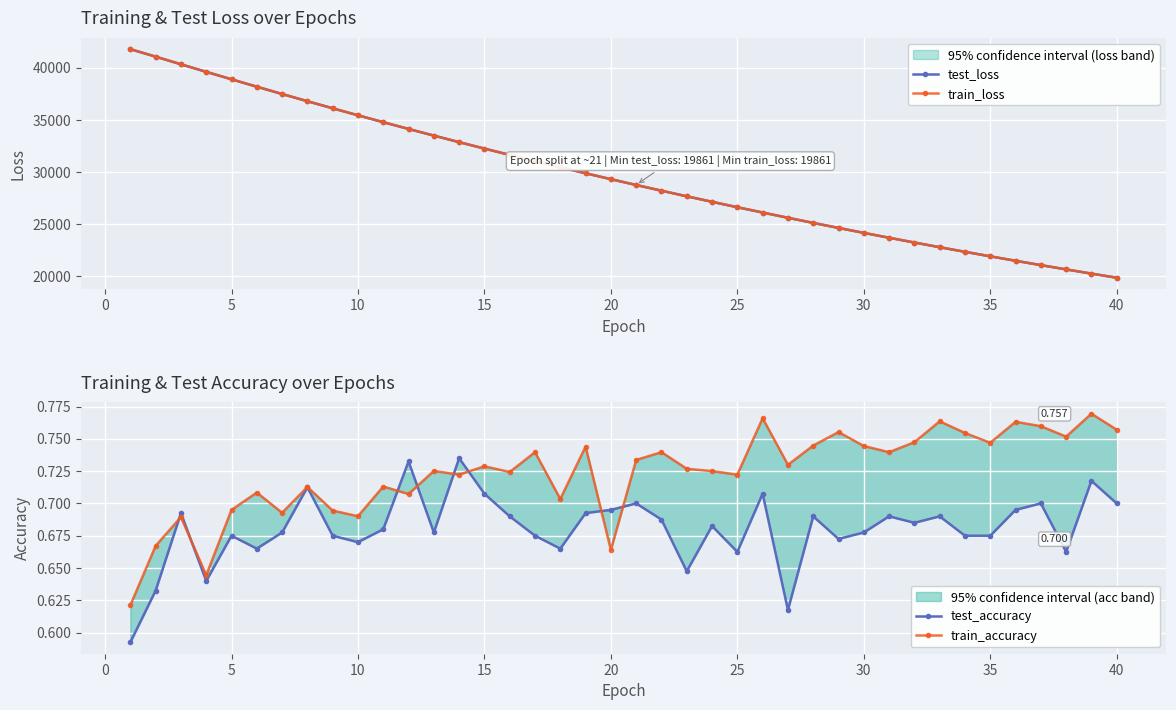

How many times do train_accuracy and test_accuracy cross each other?

8